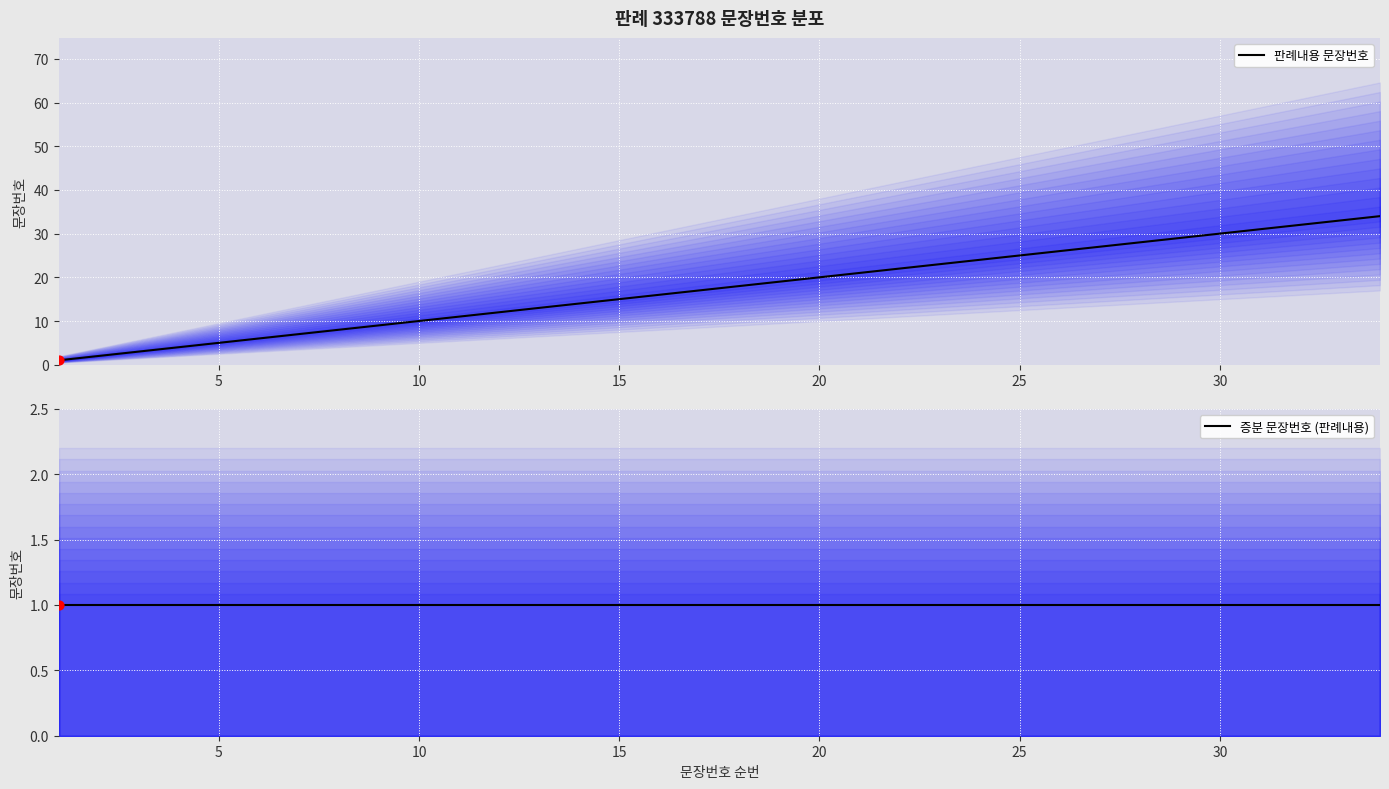

Which series has the largest total across all categories?

판례내용 문장번호